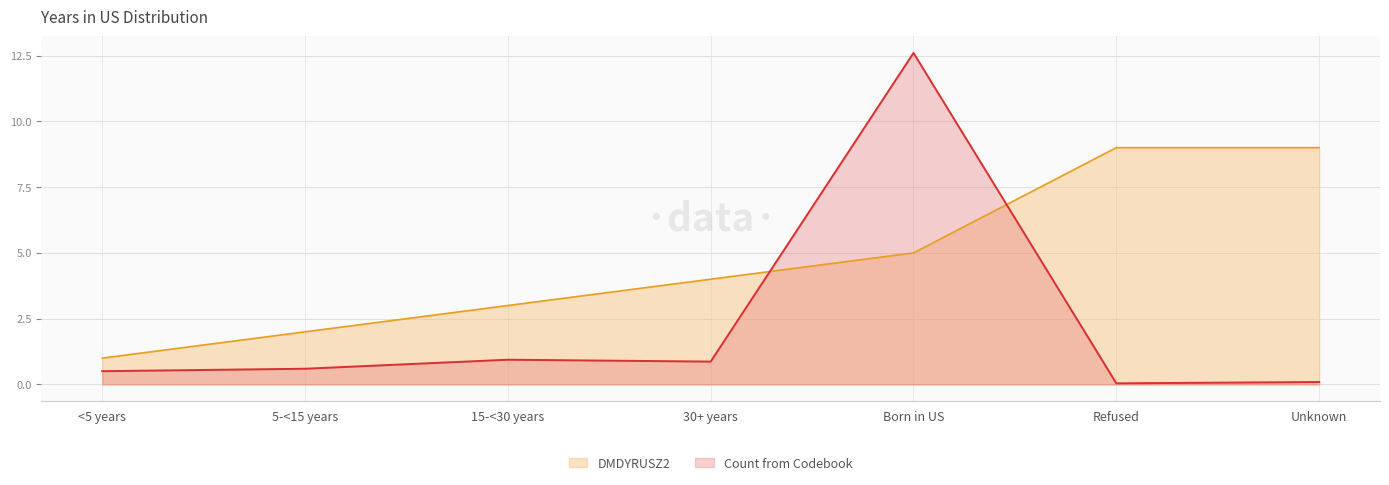

How many lines are shown in the chart?

2